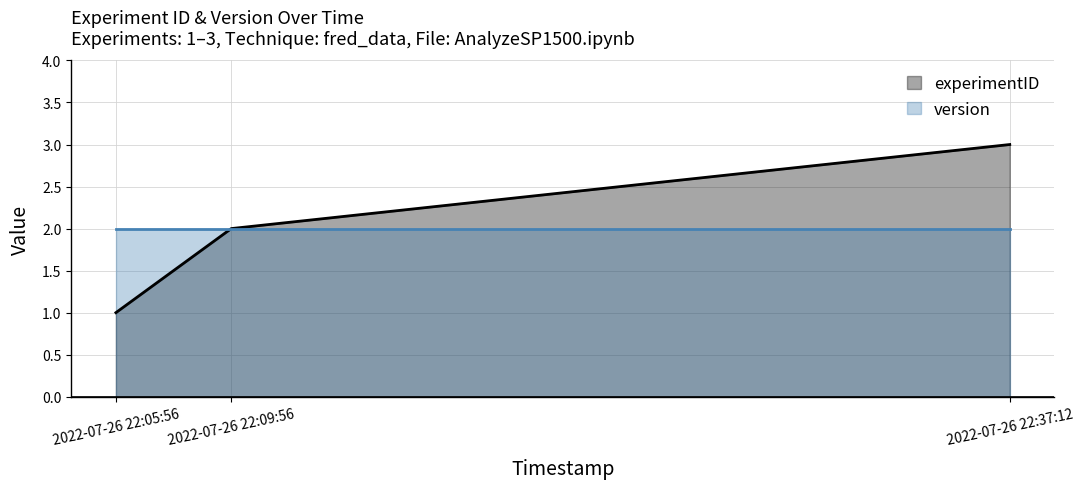

What is the sum of all values?

6